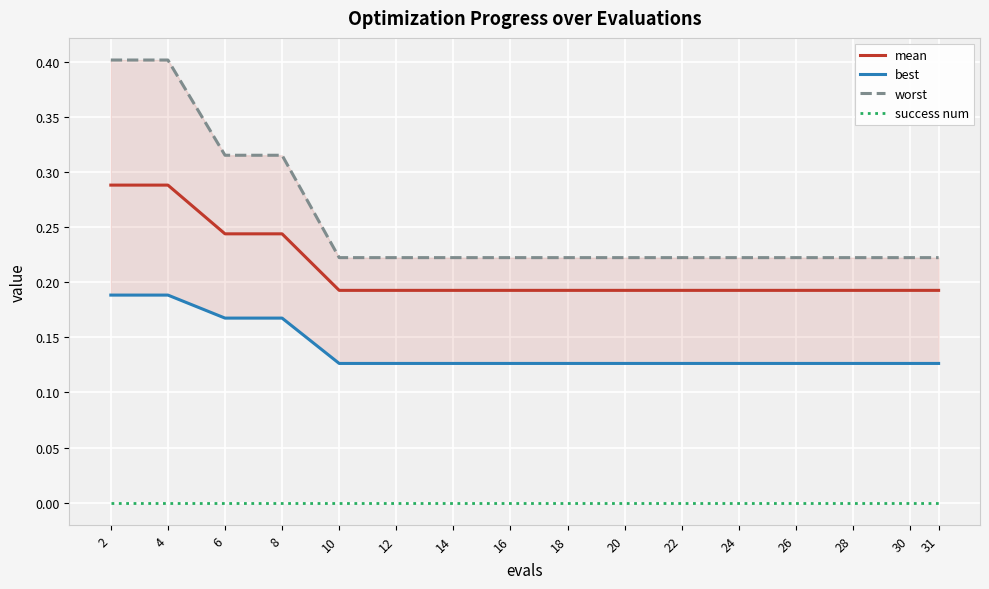

What is the average value of the best series?

0.1